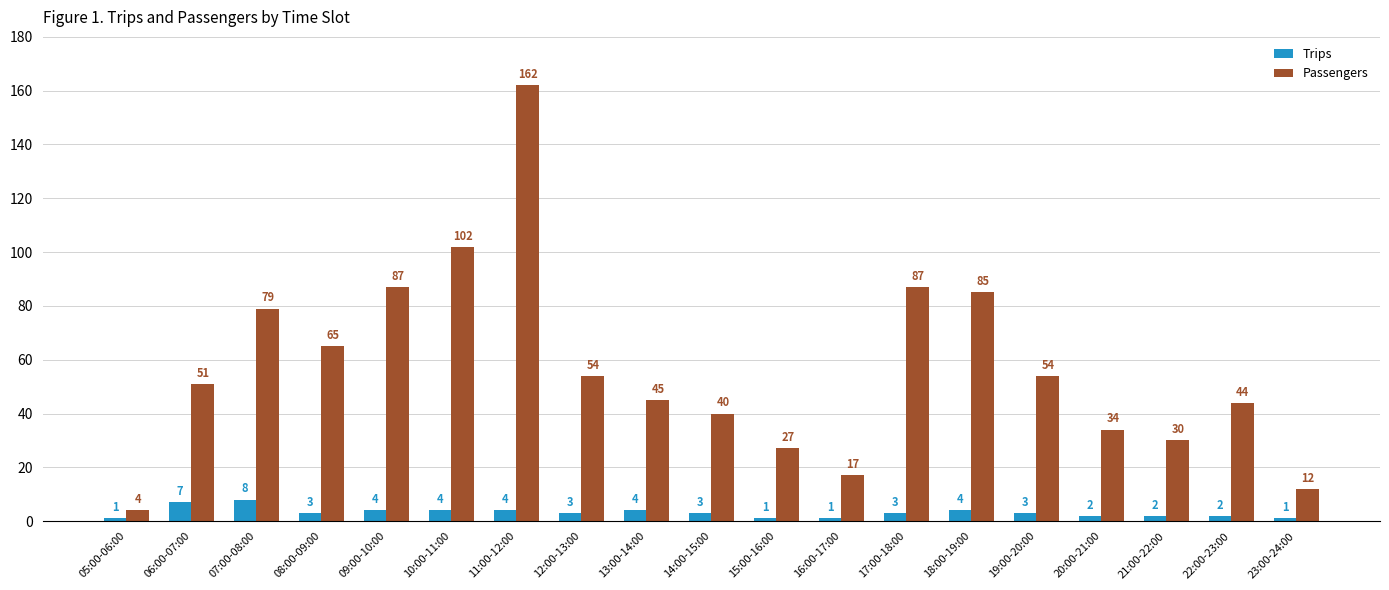

Rank the series at 20:00-21:00 from lowest to highest value.

Trips, Passengers